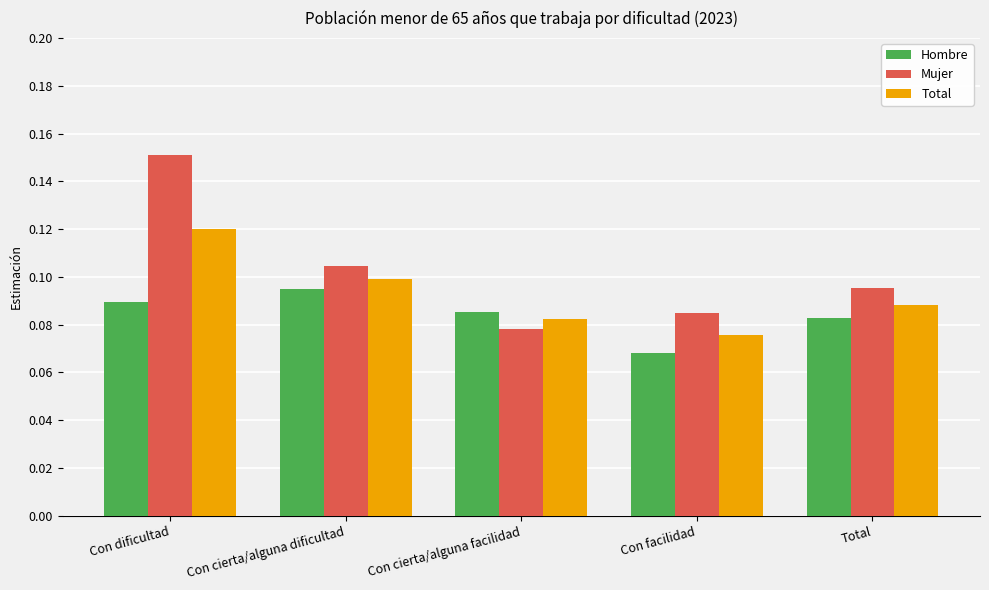

What are all the series names shown in the legend?

Hombre, Mujer, Total